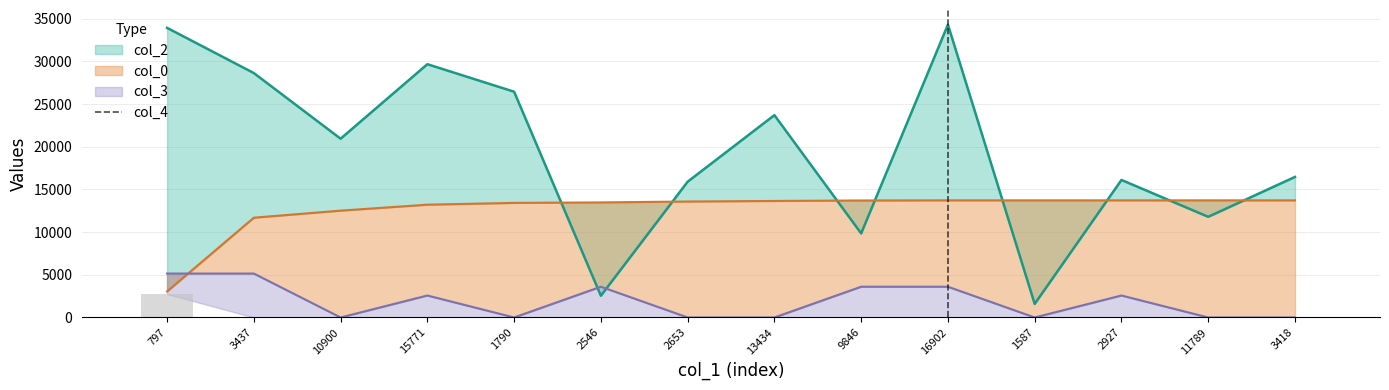

How many positive values are there?

1